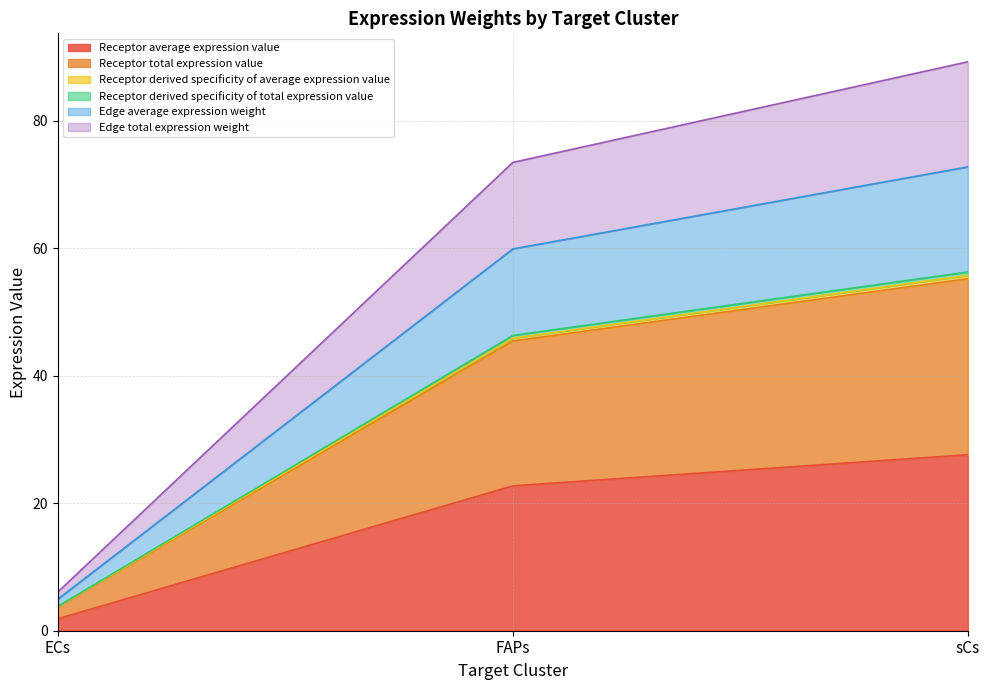

What is the highest value of the Receptor average expression value series?

27.6